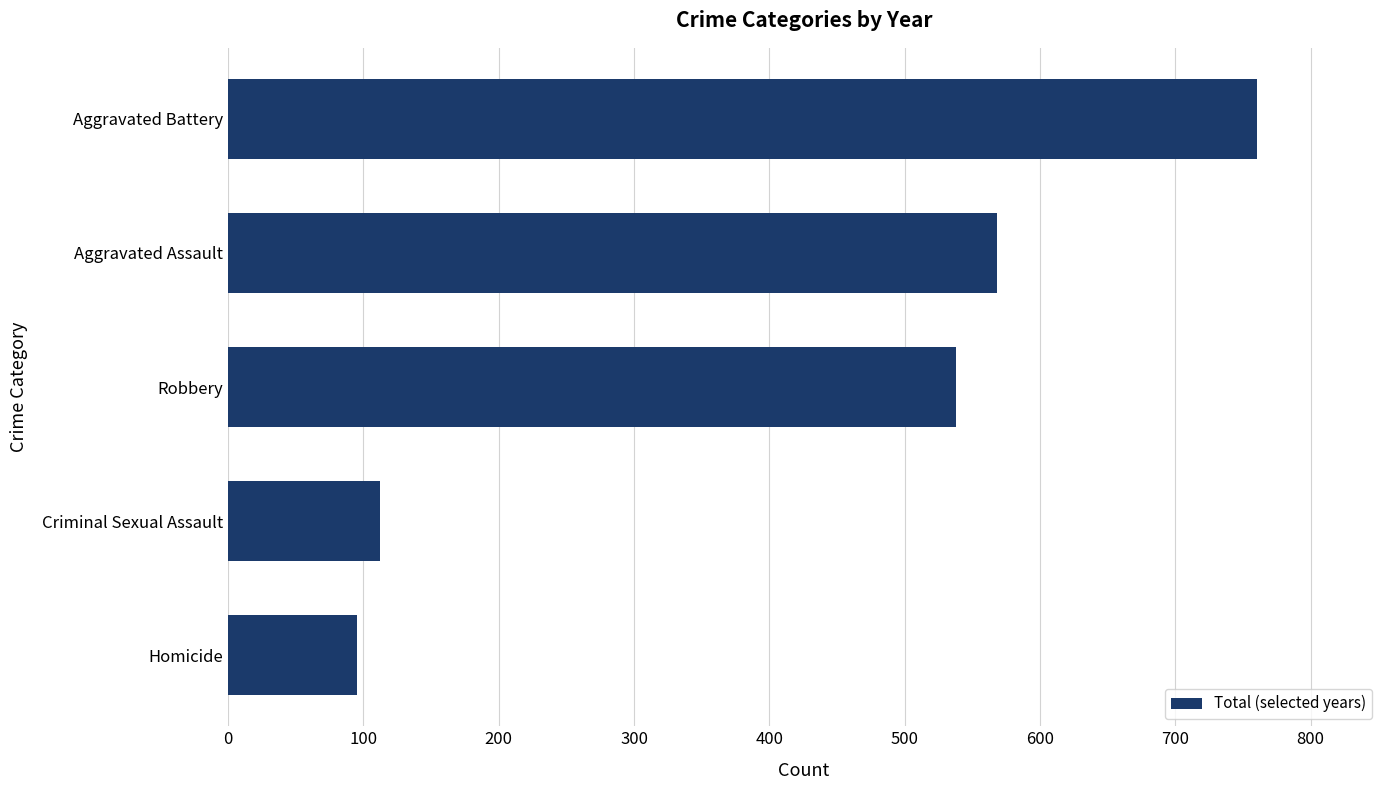

Are the bars horizontal?

Yes